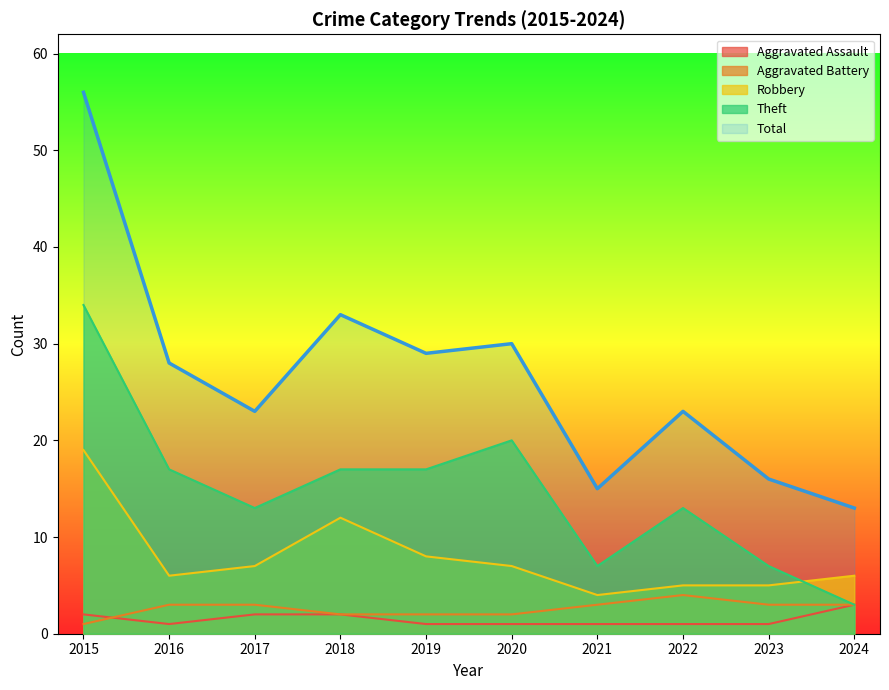

Reading right to left, what are all the values shown in this chart?

Aggravated Assault: 2024=3	2023=1	2022=1	2021=1	2020=1	2019=1	2018=2	2017=2	2016=1	2015=2
Aggravated Battery: 2024=3	2023=3	2022=4	2021=3	2020=2	2019=2	2018=2	2017=3	2016=3	2015=1
Robbery: 2024=6	2023=5	2022=5	2021=4	2020=7	2019=8	2018=12	2017=7	2016=6	2015=19
Theft: 2024=3	2023=7	2022=13	2021=7	2020=20	2019=17	2018=17	2017=13	2016=17	2015=34
Total: 2024=13	2023=16	2022=23	2021=15	2020=30	2019=29	2018=33	2017=23	2016=28	2015=56